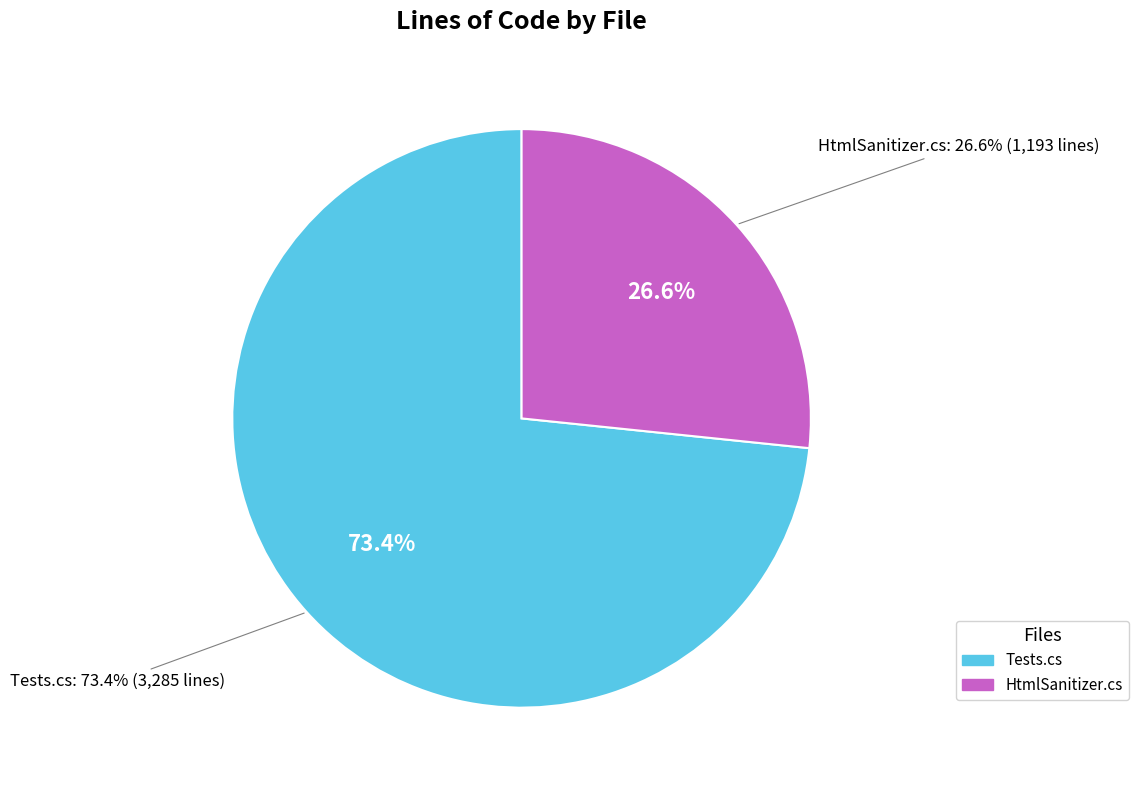

Count the number of slices in the pie.

2